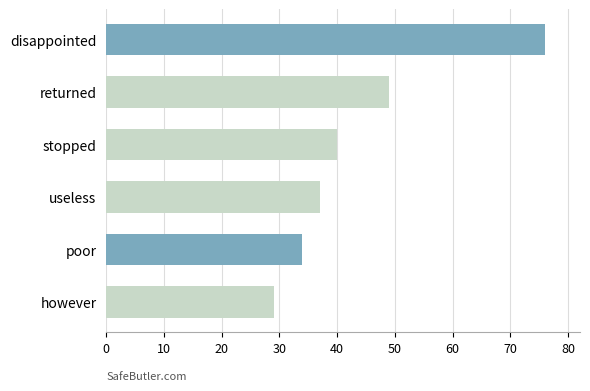

Are the bars horizontal?

Yes